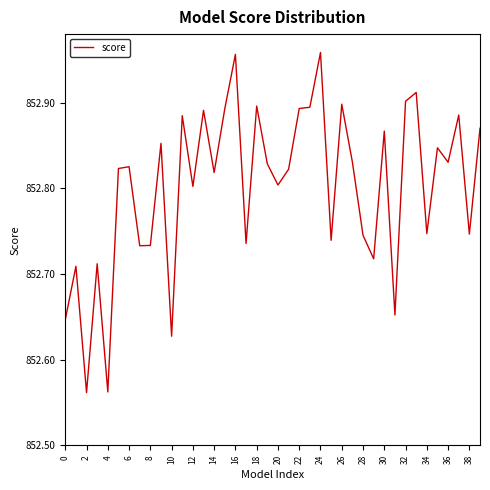

What is the difference between the maximum and minimum values?

0.4